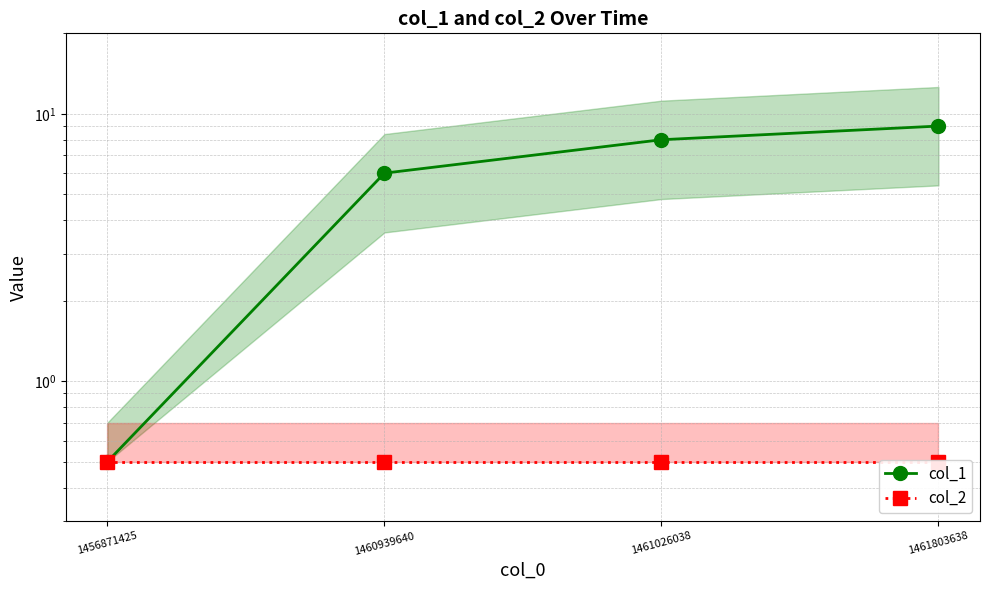

The value of col_2 at 1461803638 is 0.2. True or false?

False